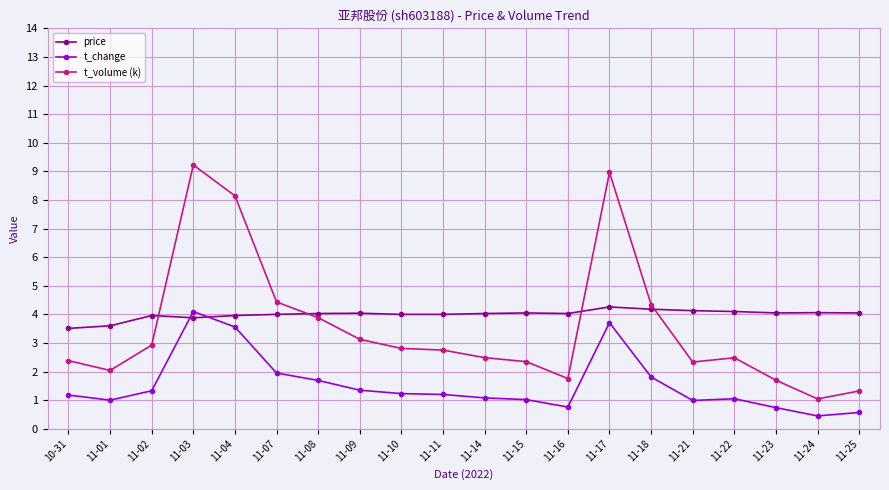

Is the value of t_change at 11-02 greater than the value of price at 11-04?

No